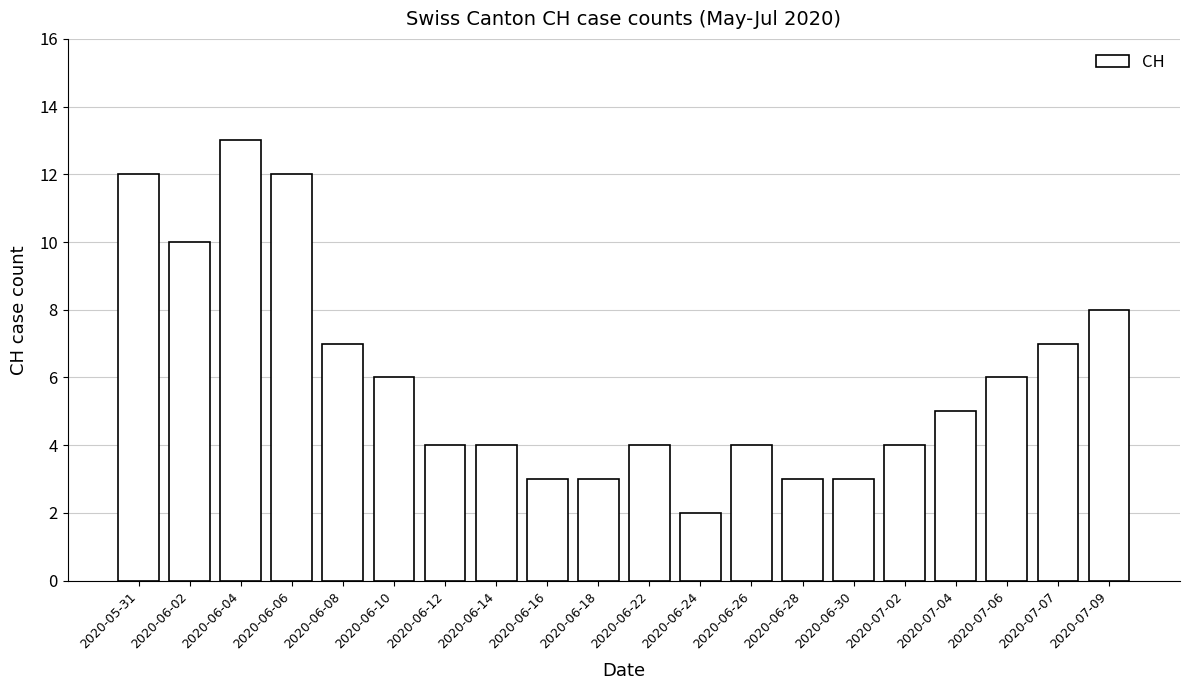

What is the value of the 14th bar from the left?

3